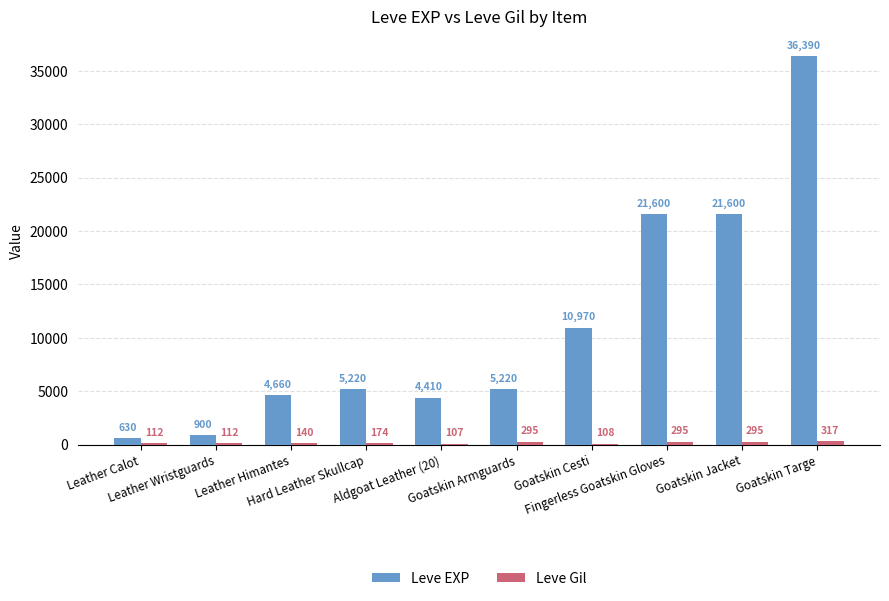

How many groups of bars are there?

10